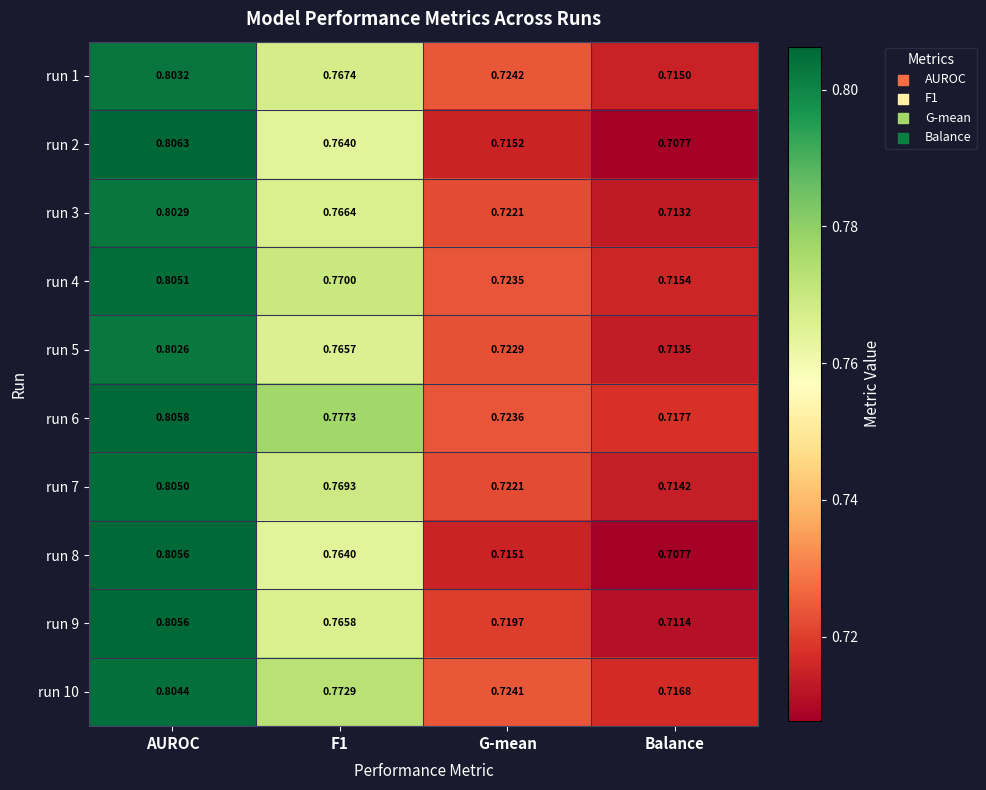

Where is run 4 nearest to the value 0?

Balance